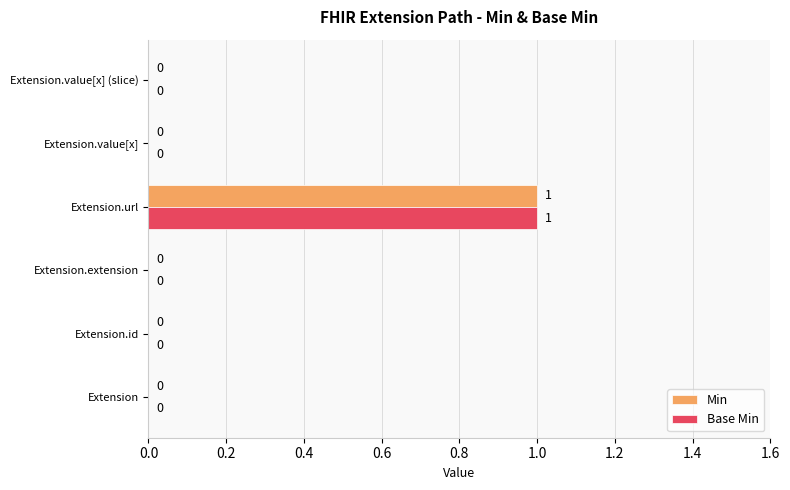

How many categories are shown in the chart?

6